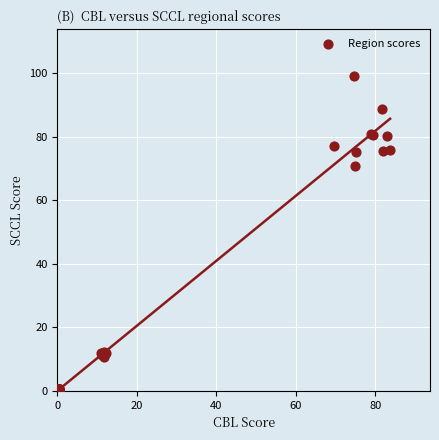

What Y value in the scatter plot is closest to 49?

70.7